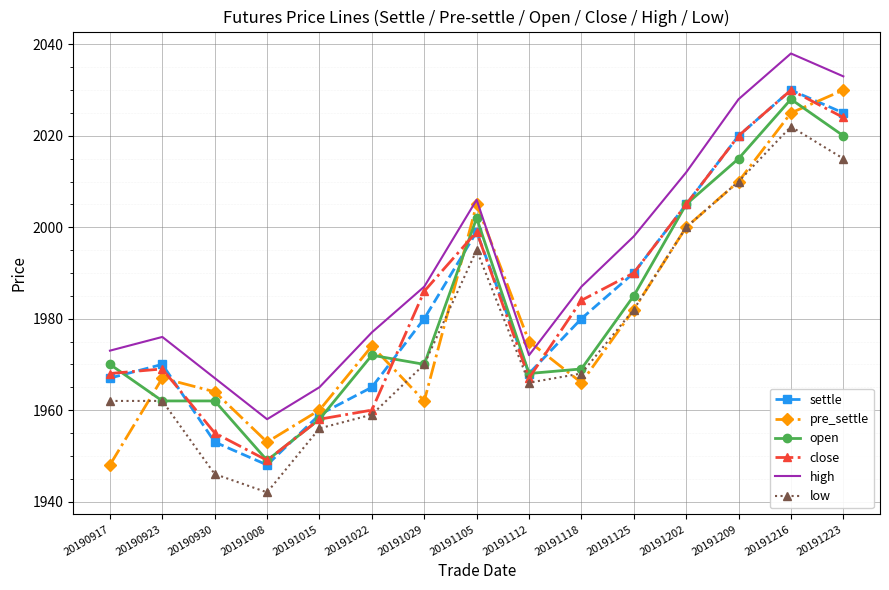

At which category is the sum across all series the highest?

20191216